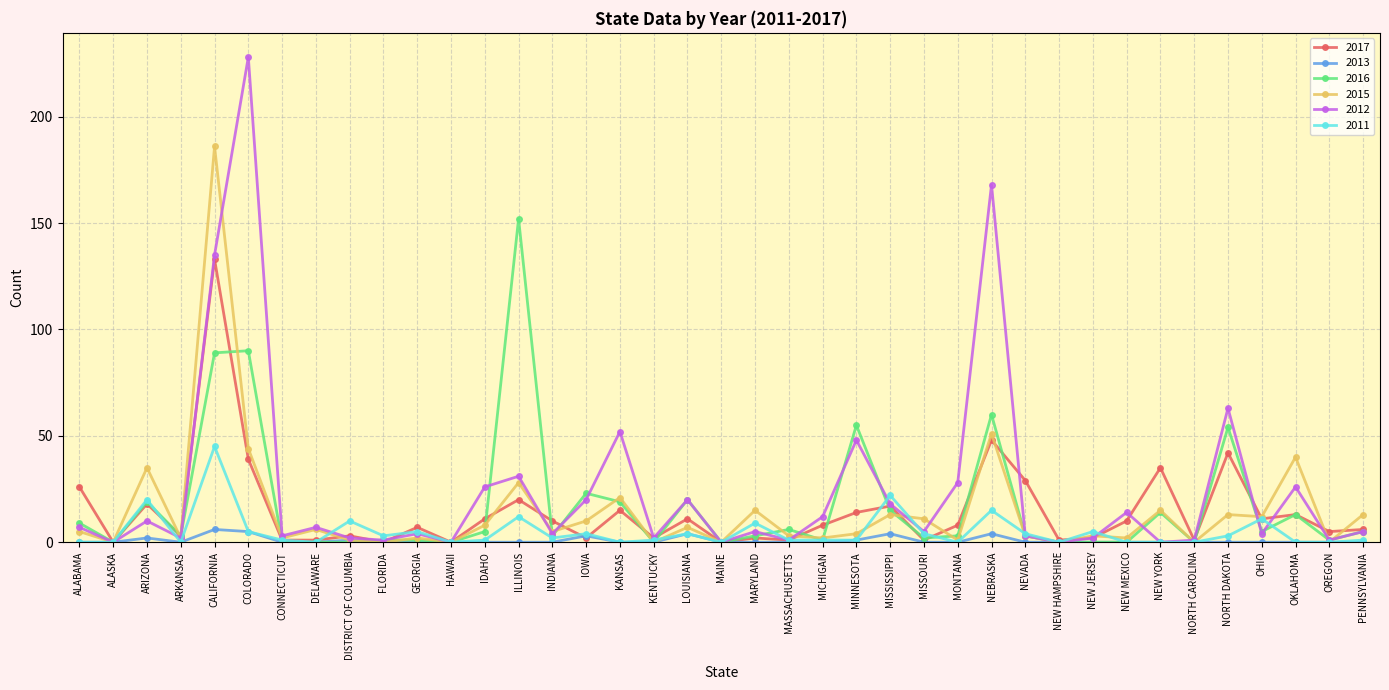

Which label corresponds to the largest value in the chart?

COLORADO